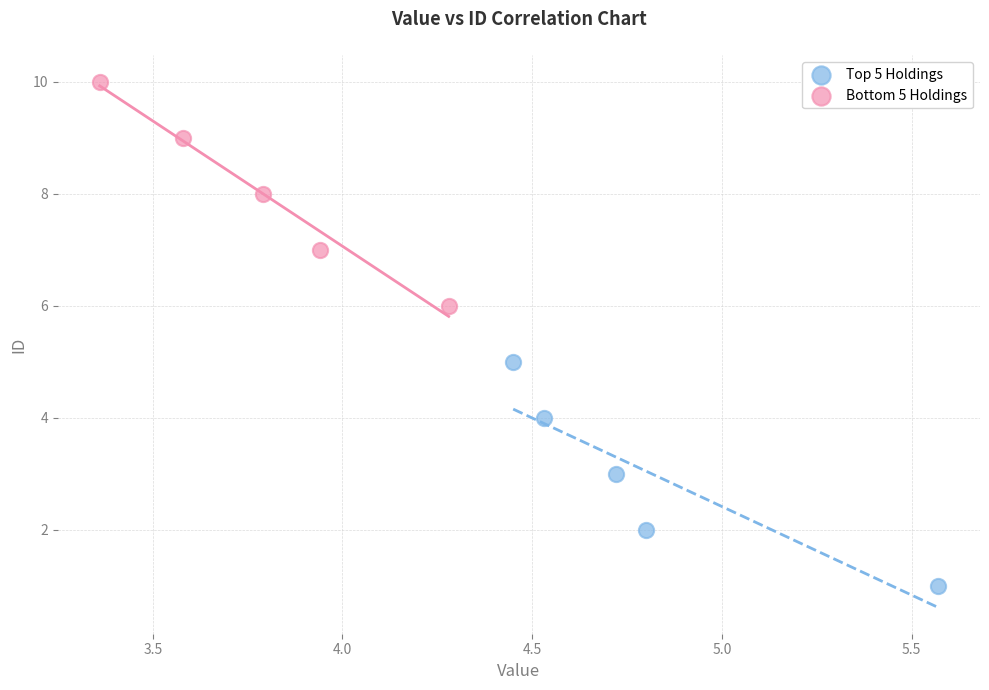

Which series contains the highest Y value?

Bottom 5 Holdings